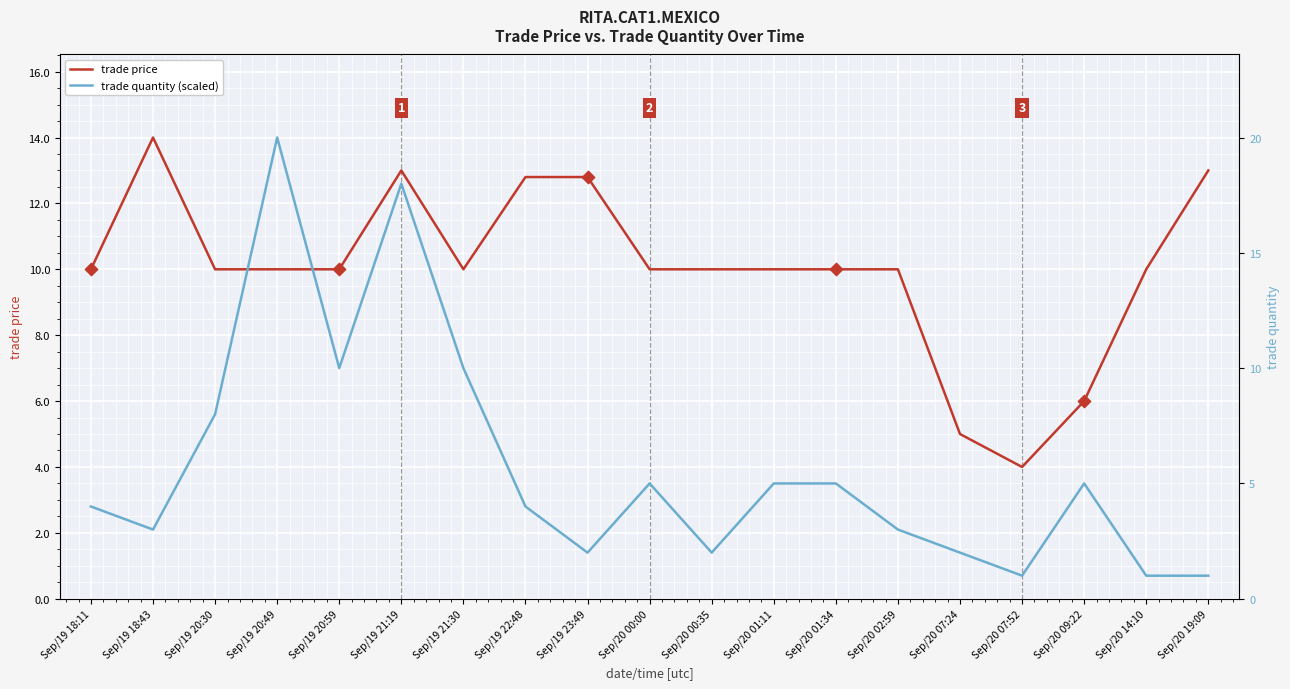

At how many categories does at least one series exceed 0?

19